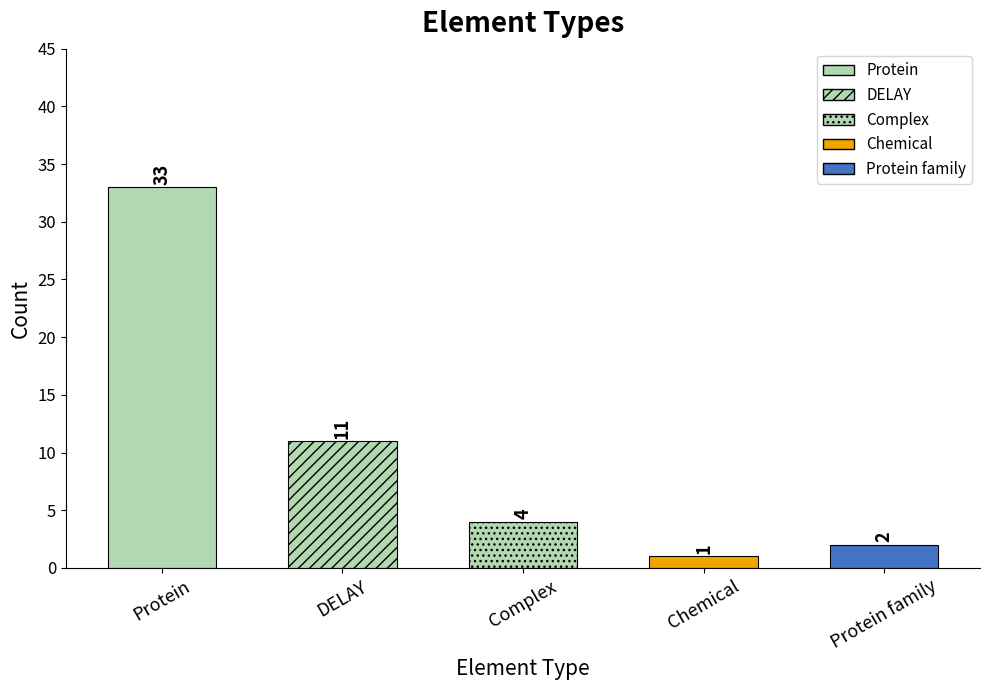

Which category has the lowest value across all series?

Chemical